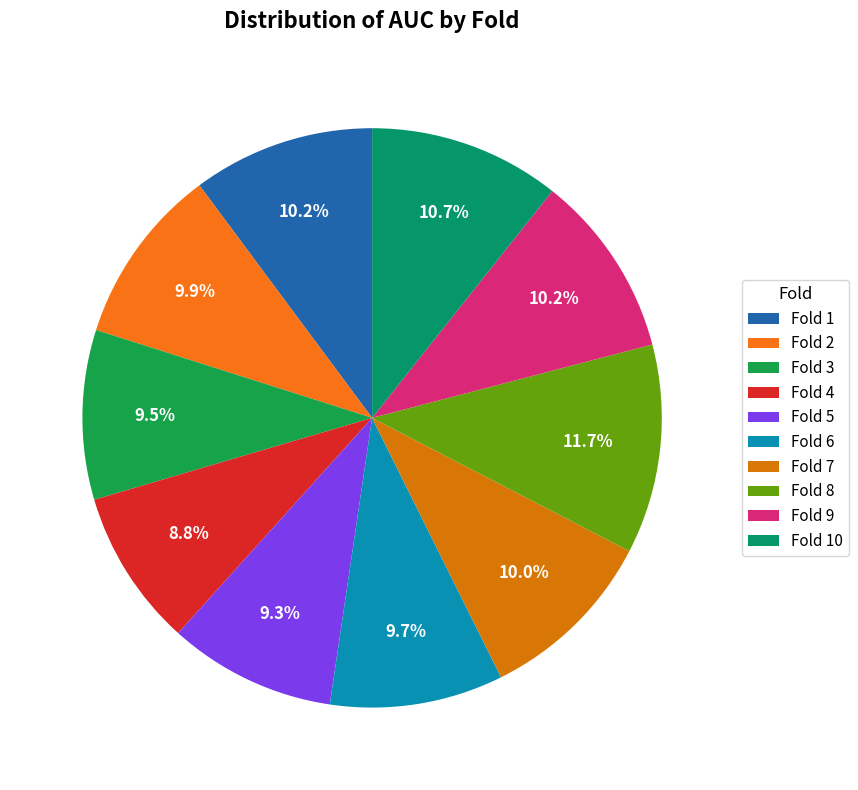

Does Fold 5 represent more than half of the total?

No